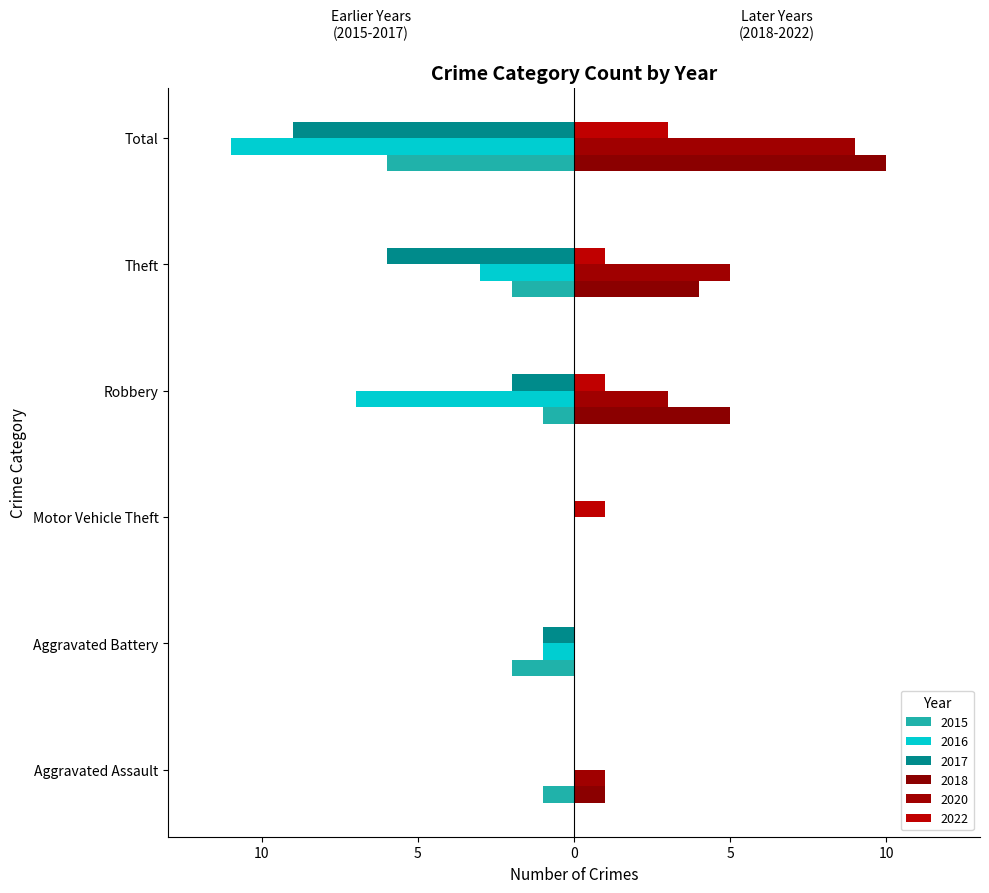

How many bars are there in each group?

6